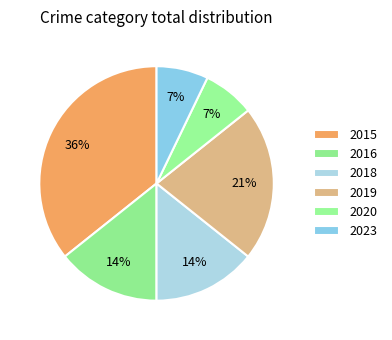

Combined, what portion of the pie is 2016 and 2020?

21.4%